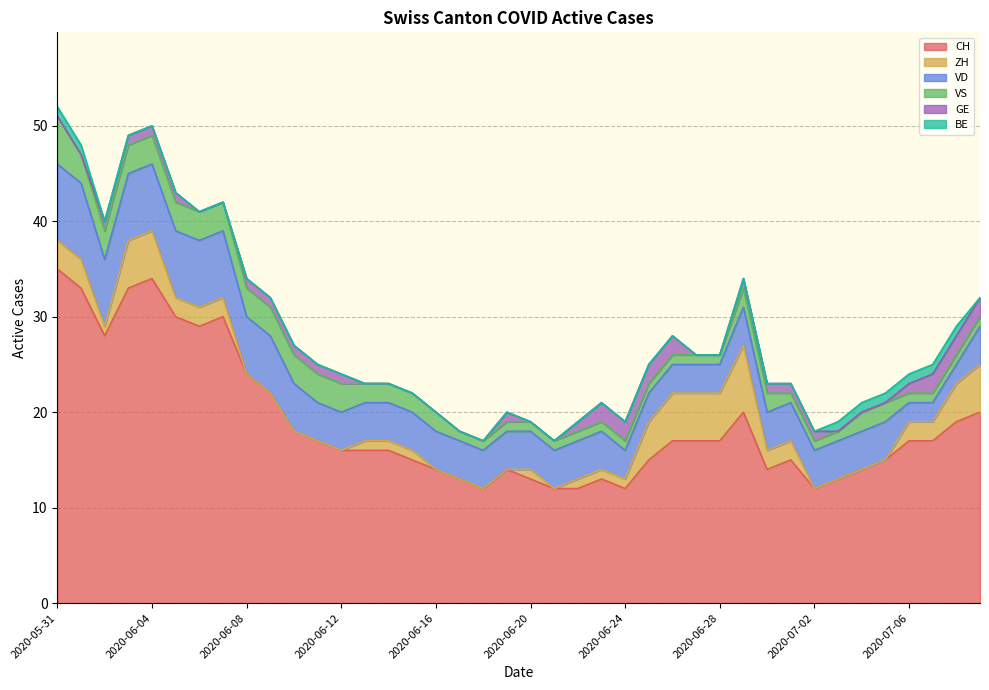

How many lines are shown in the chart?

6